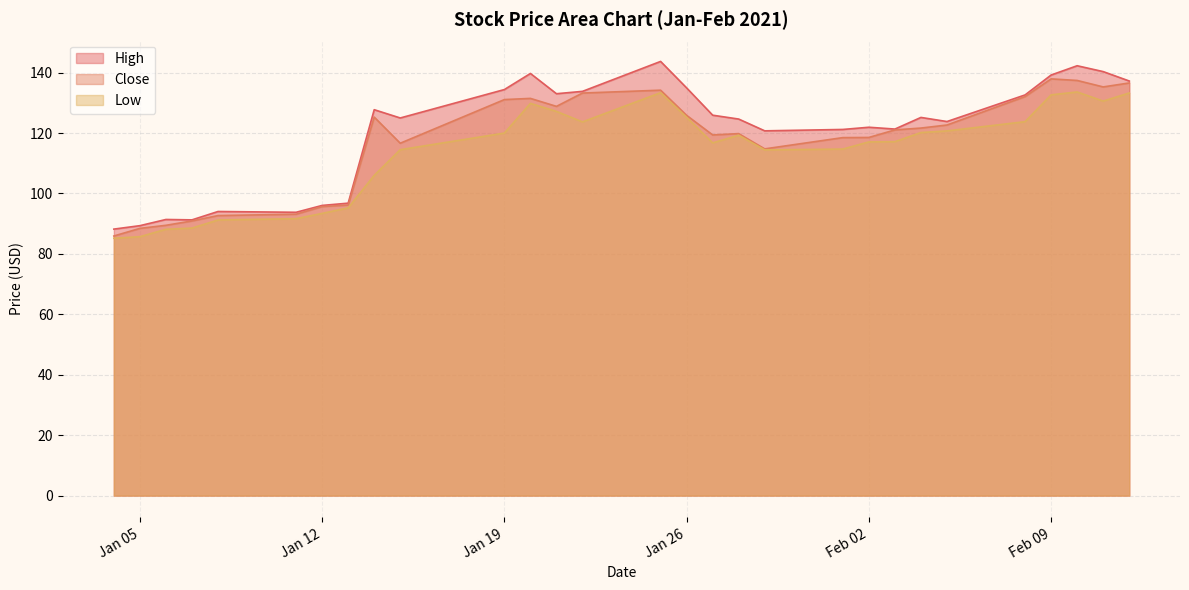

True or false: Low has a value of 190.8 at Feb 09.

False